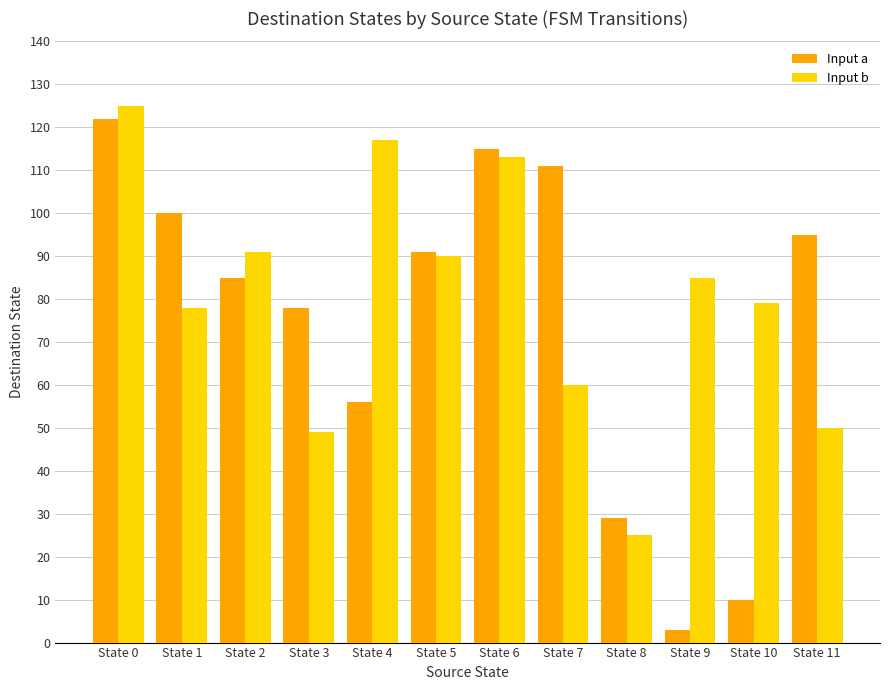

List the series in order of their peak value, lowest first.

Input a, Input b